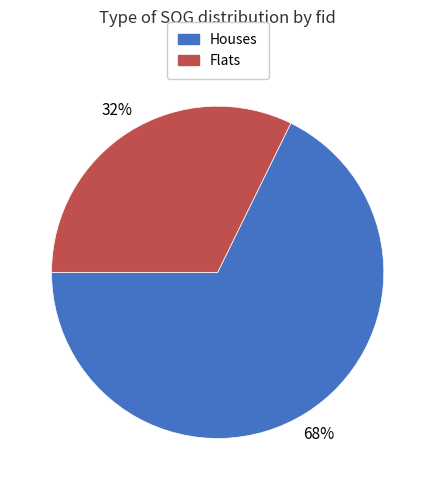

Is there any slice that represents more than half of the pie?

Yes